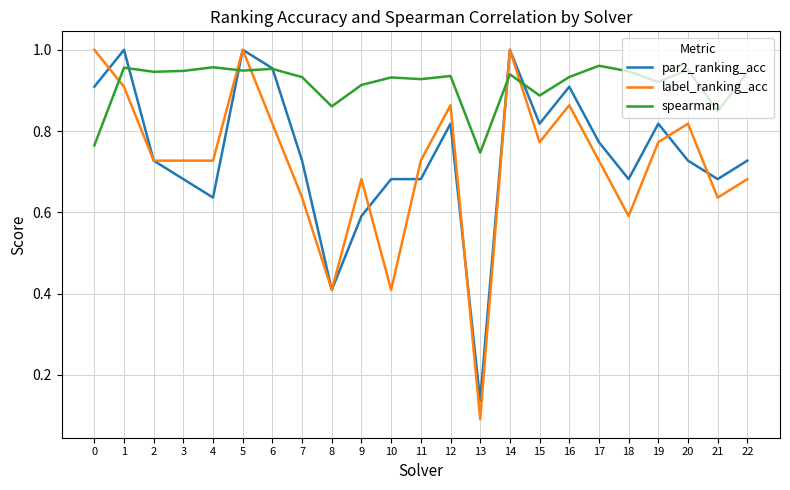

Does the chart have visible grid lines?

Yes